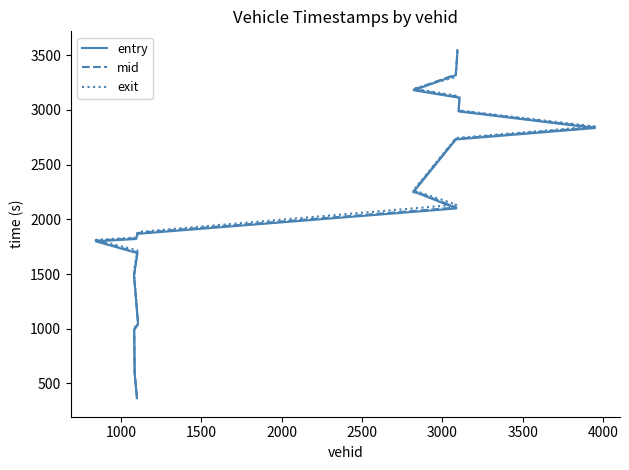

How many intersections are there between exit and mid?

3